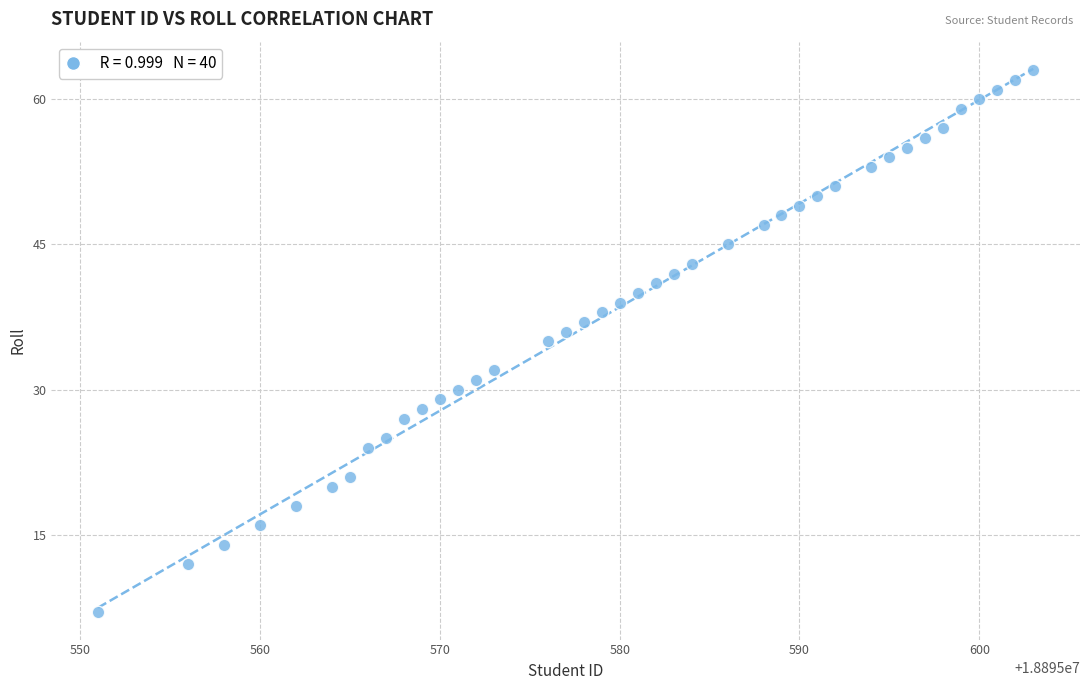

What is the range of X values (max minus min)?

52